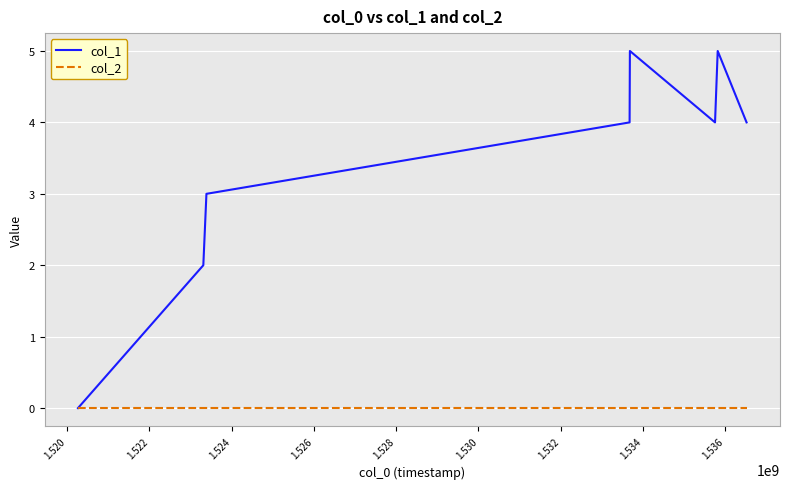

What is the greatest value displayed?

5